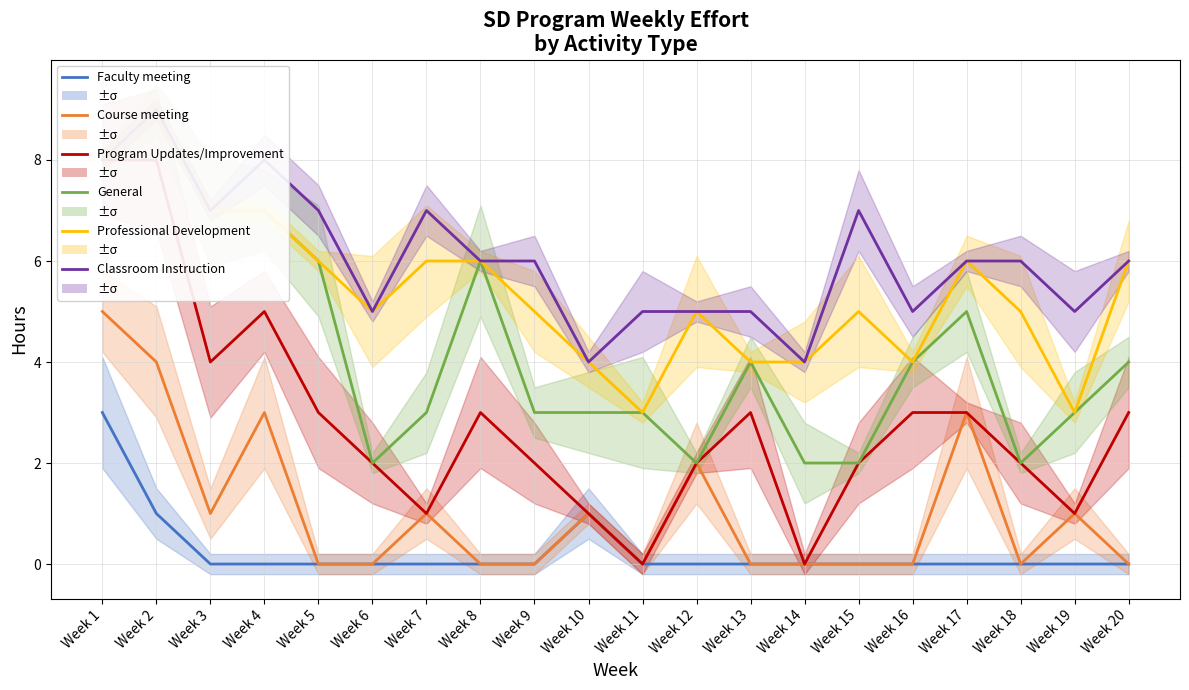

What value does the Course meeting series have at Week 12?

2